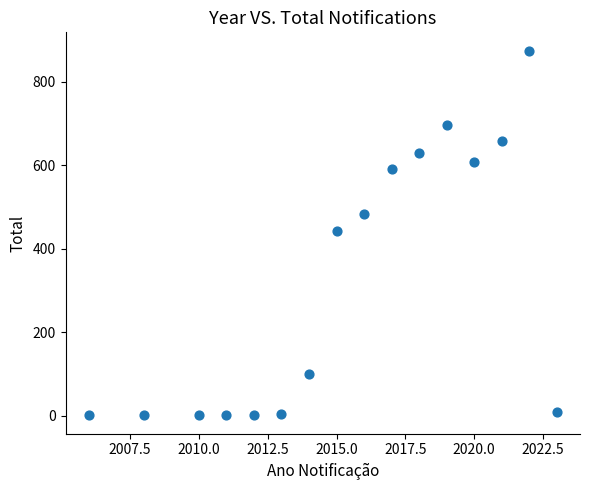

What is the range of Y values (max minus min)?

874